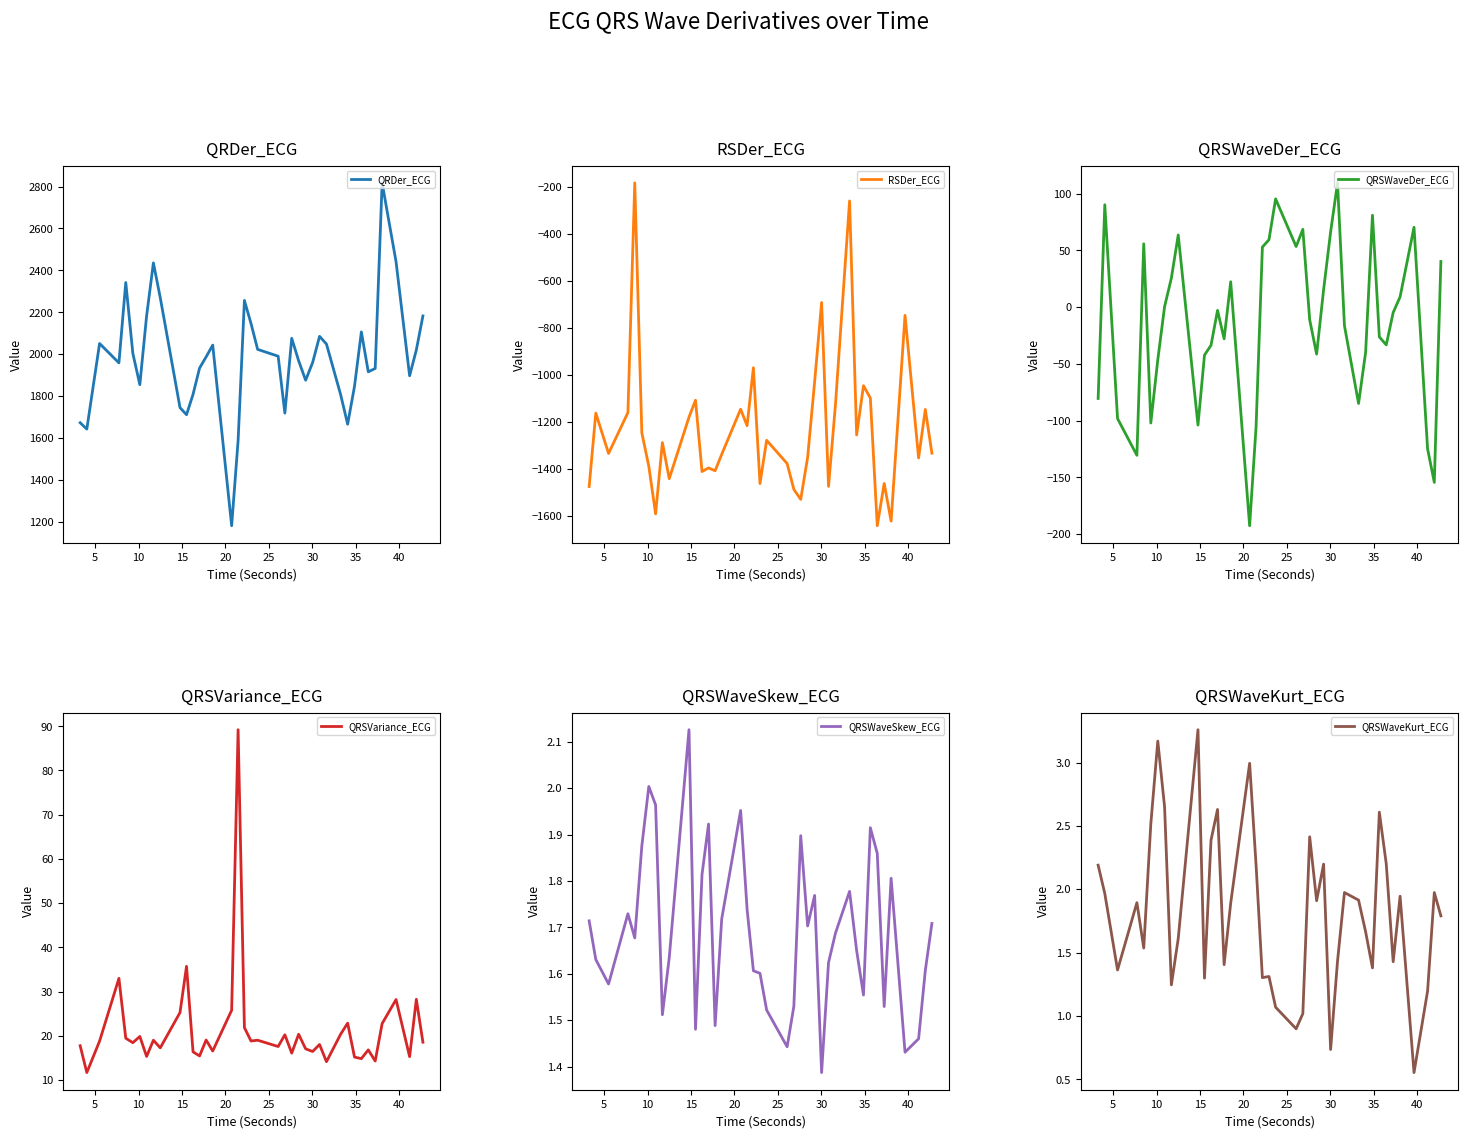

What is the highest value of the QRDer_ECG series?

2817.5